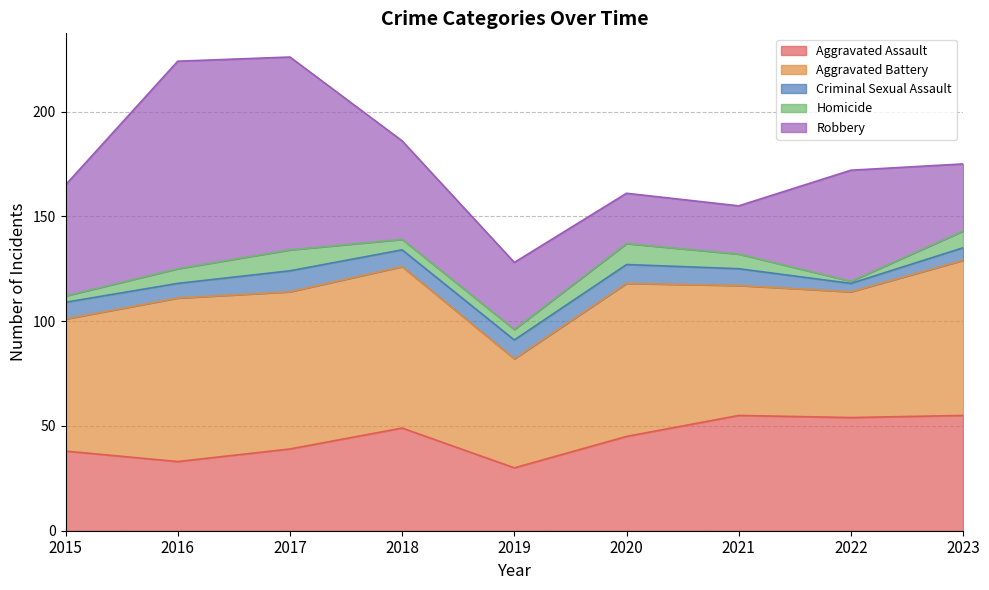

The Aggravated Assault series shows 49 at 2018. True or false?

True